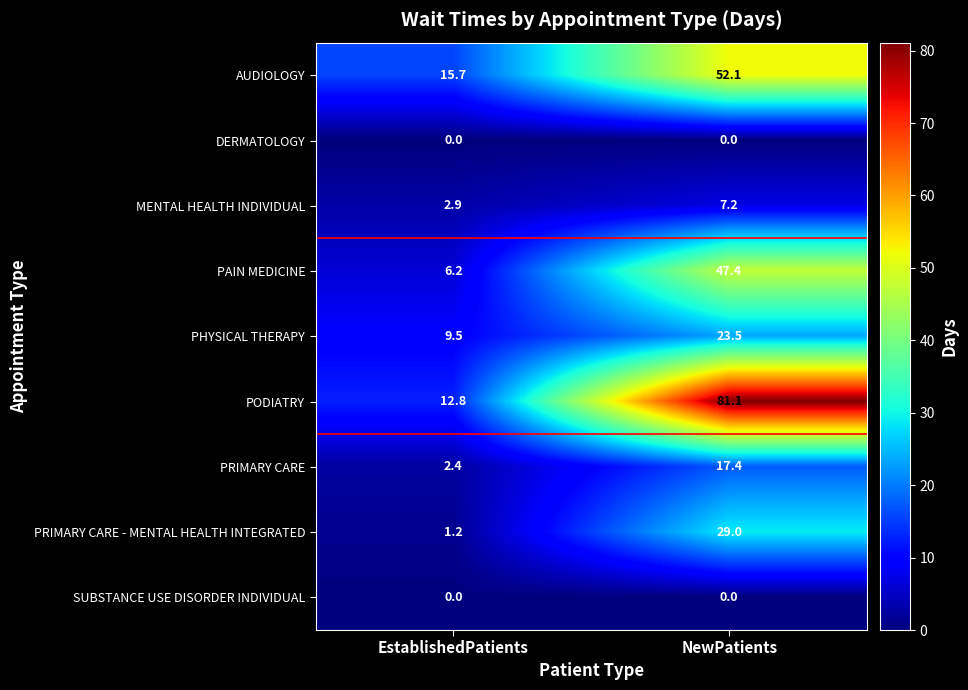

How many series are shown in this chart?

9